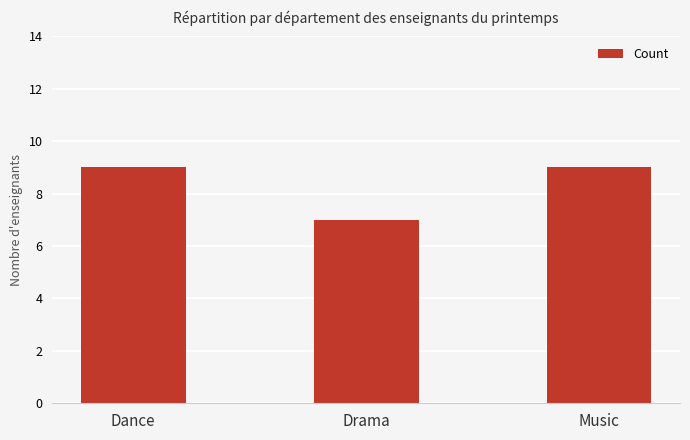

Read the value at Music.

9